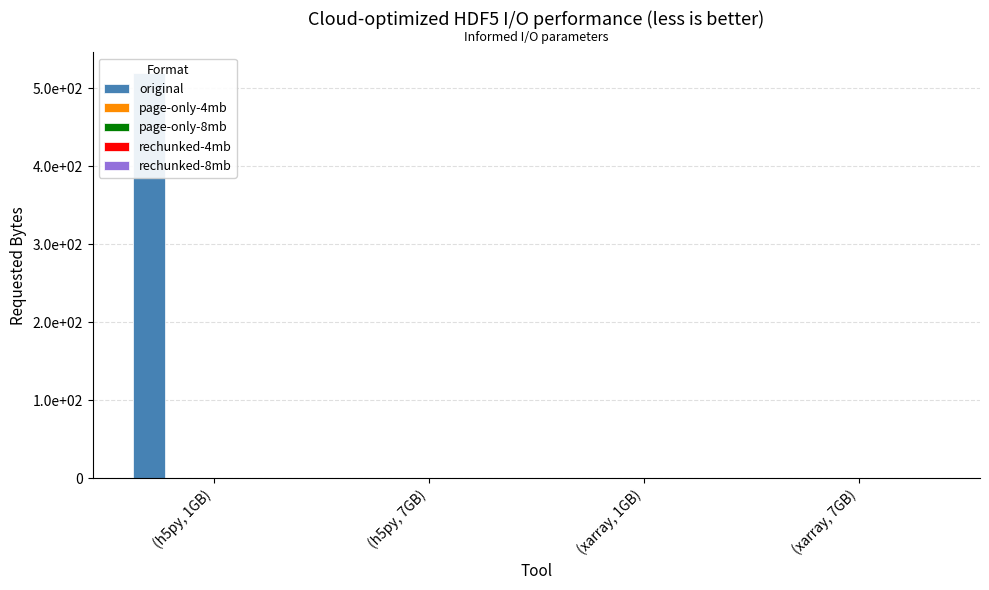

How many data points does each series have?

4